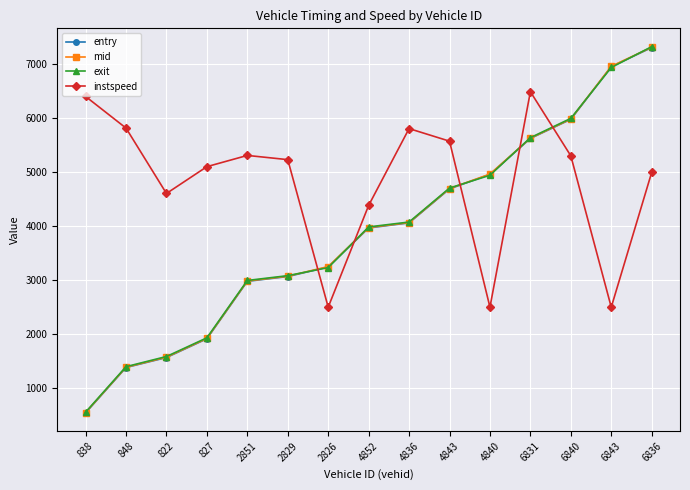

Which series has the widest spread of values?

exit